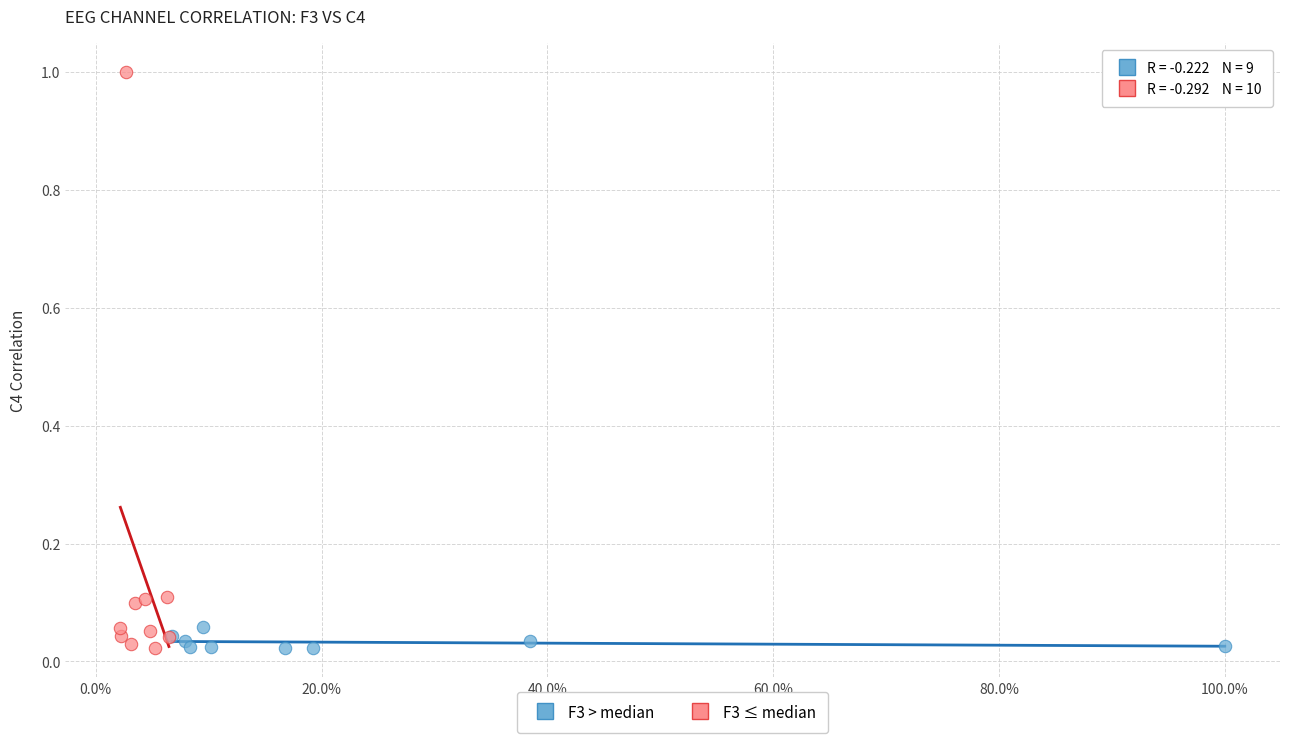

Which series has the widest spread of Y values?

F3 ≤ median